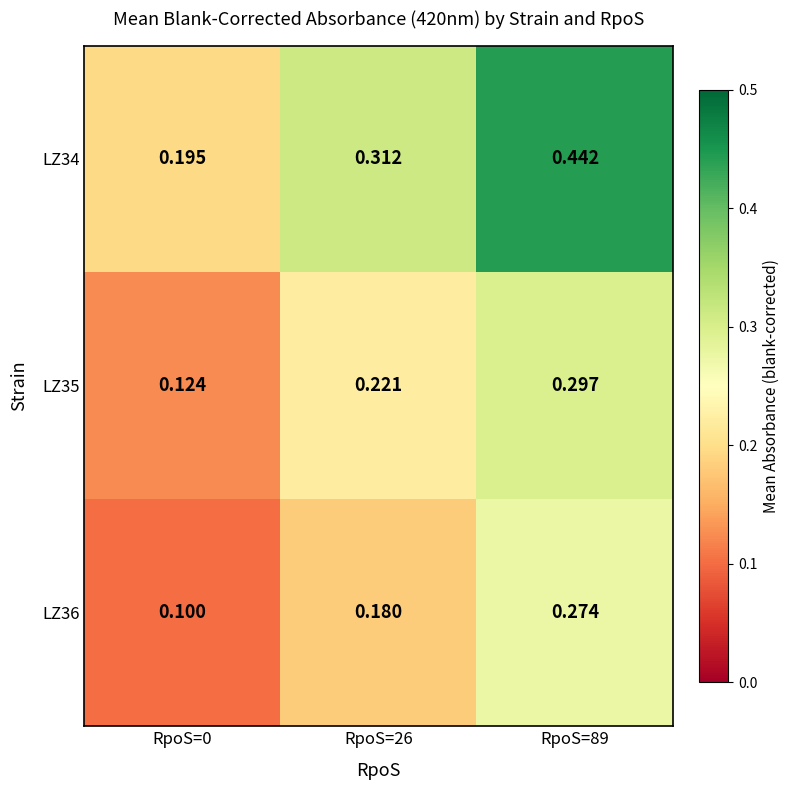

Is the value of LZ34 at RpoS=89 greater than the value of LZ35 at RpoS=89?

Yes